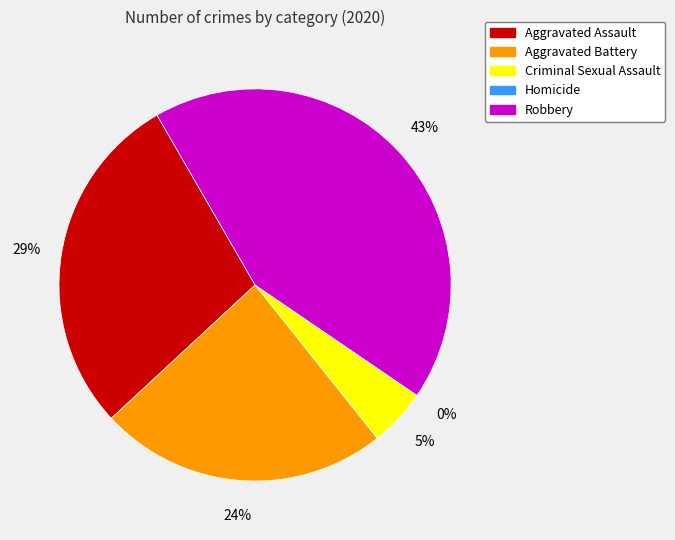

To the nearest percent, what portion does Aggravated Battery represent?

24%